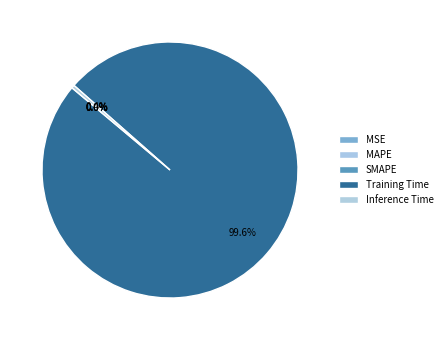

How many segments does this pie chart have?

5